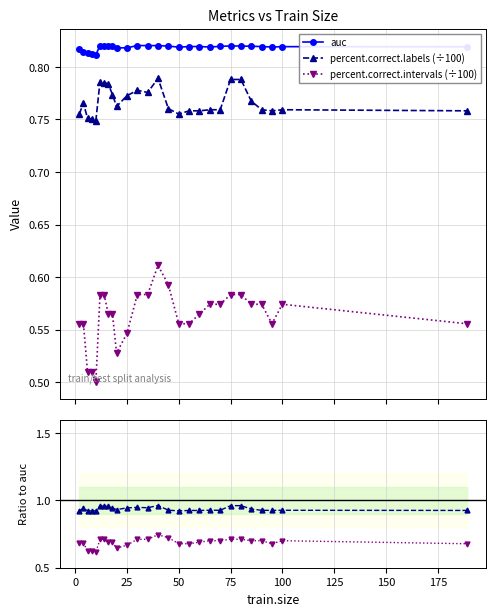

True or false: auc and percent.correct.intervals (÷100) intersect in this chart.

False